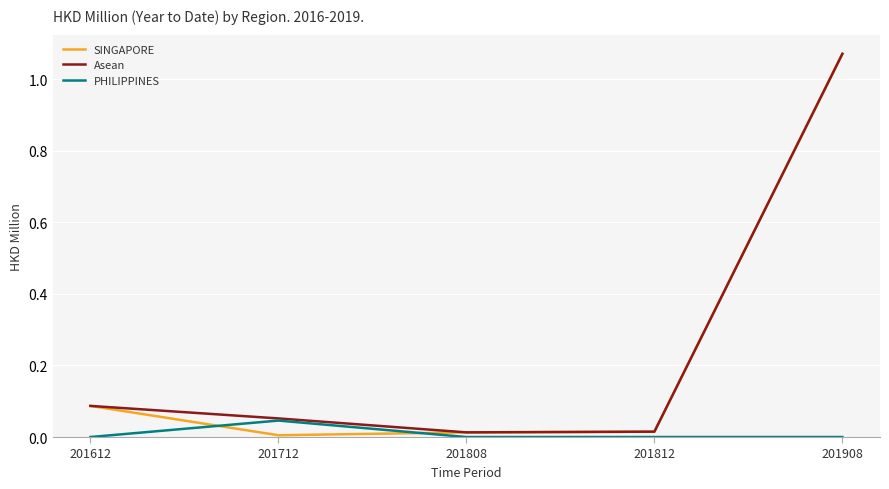

Count the number of categories in the chart.

5